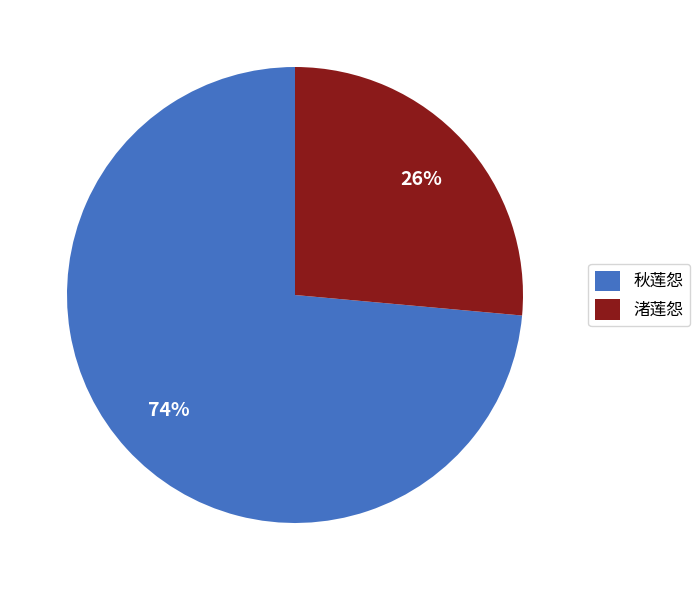

Between 渚莲怨 and 秋莲怨, which is larger?

秋莲怨